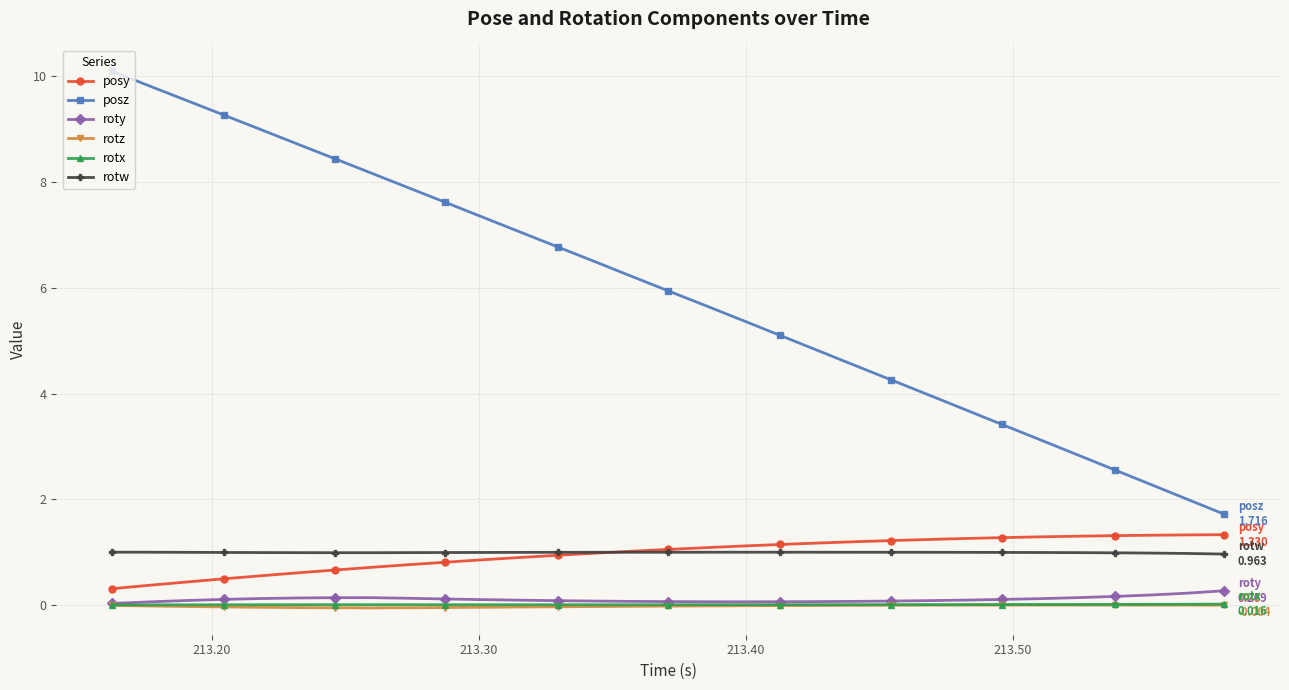

What is the minimum value for rotw?

1.0